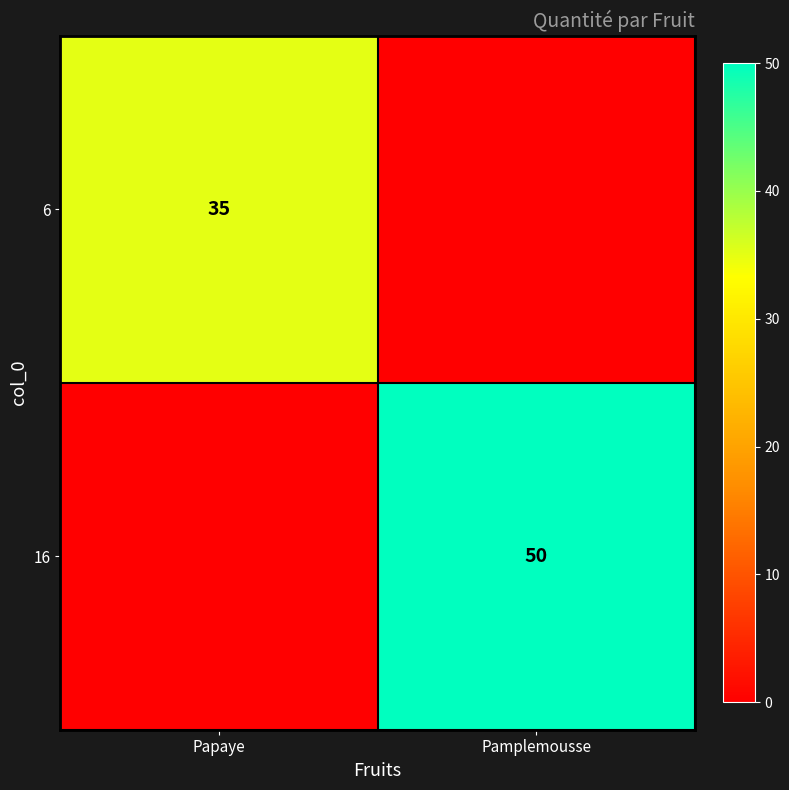

Is the value of 16 at Pamplemousse greater than the value of 6 at Papaye?

Yes